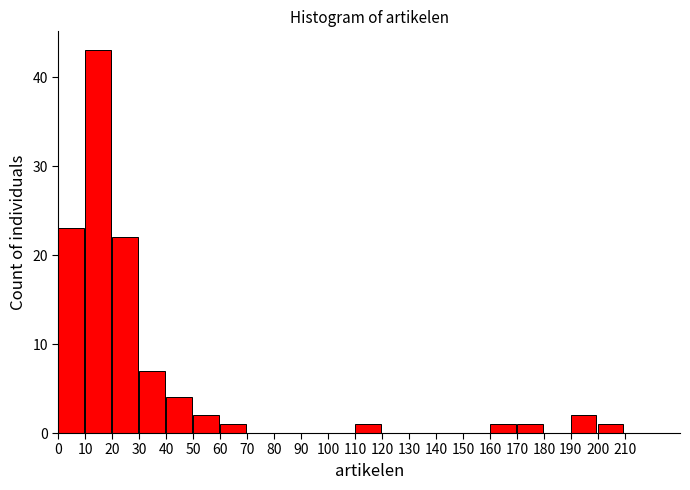

What is the height of the bar covering 60 to 70 on the x-axis? The values are not printed on the chart, so give them approximately, as read against the axis.

1